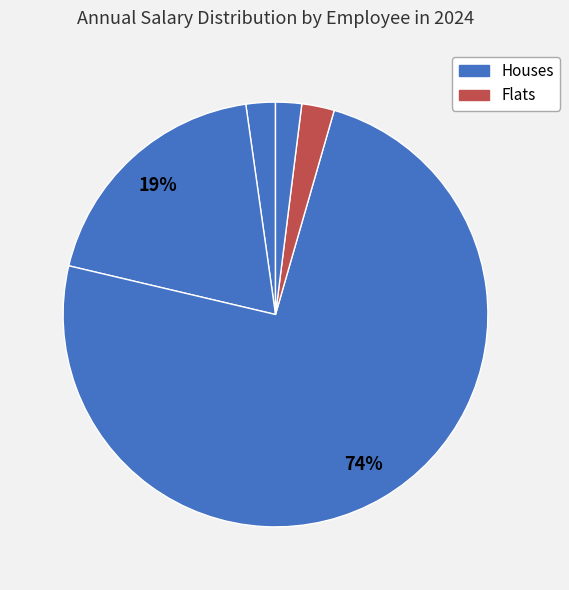

Count the number of slices in the pie.

5